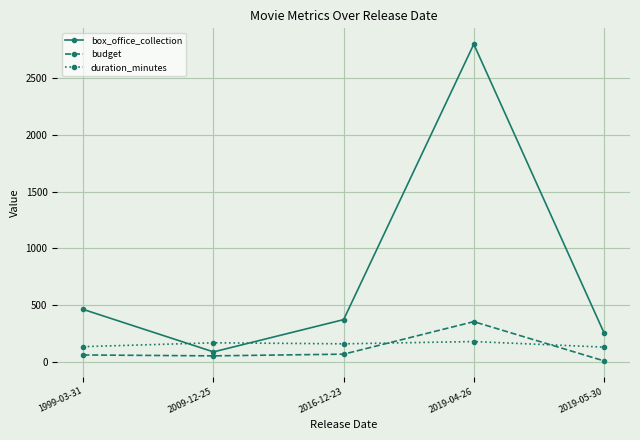

Does the chart display data point markers on the line(s)?

Yes